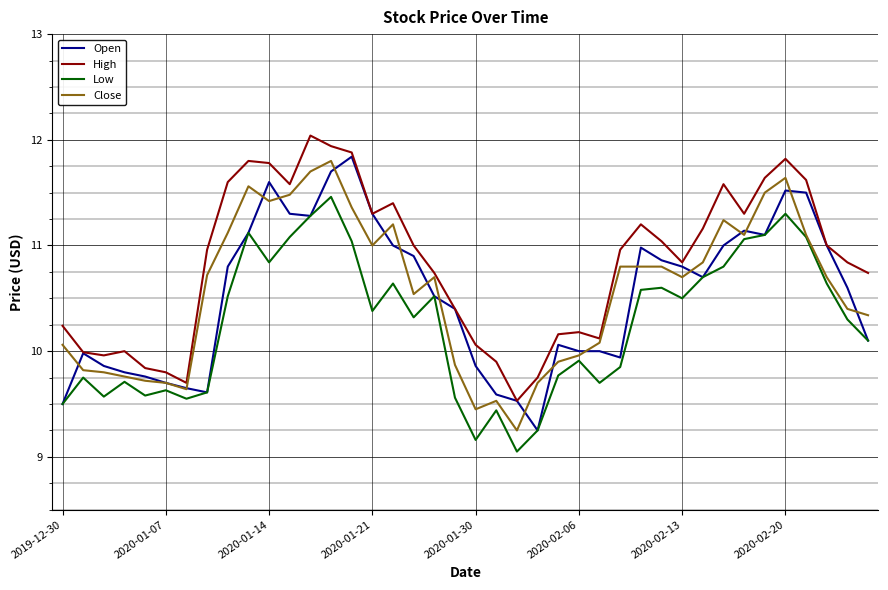

What is the greatest value displayed?

12.0